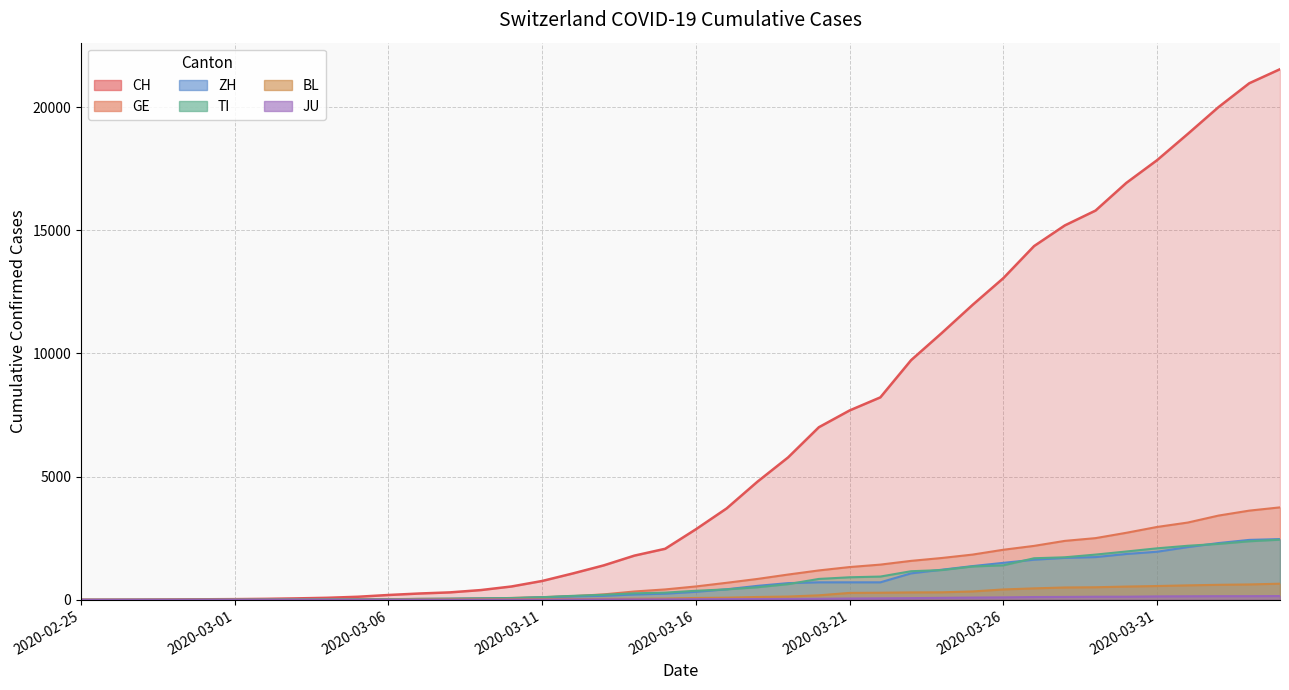

True or false: GE and BL cross at least once.

False